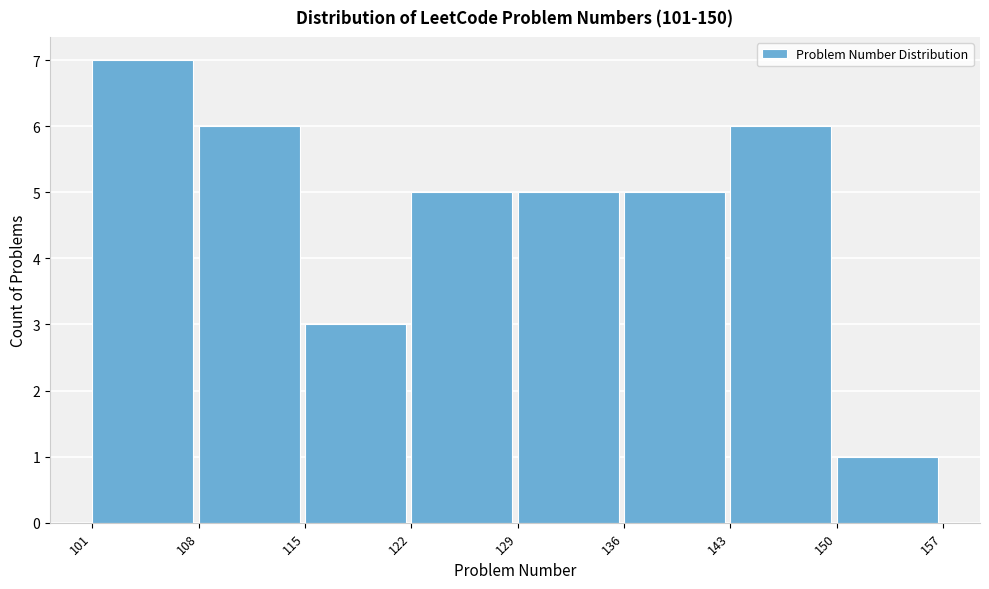

Which range on the x-axis has the tallest bar?

101 to 108